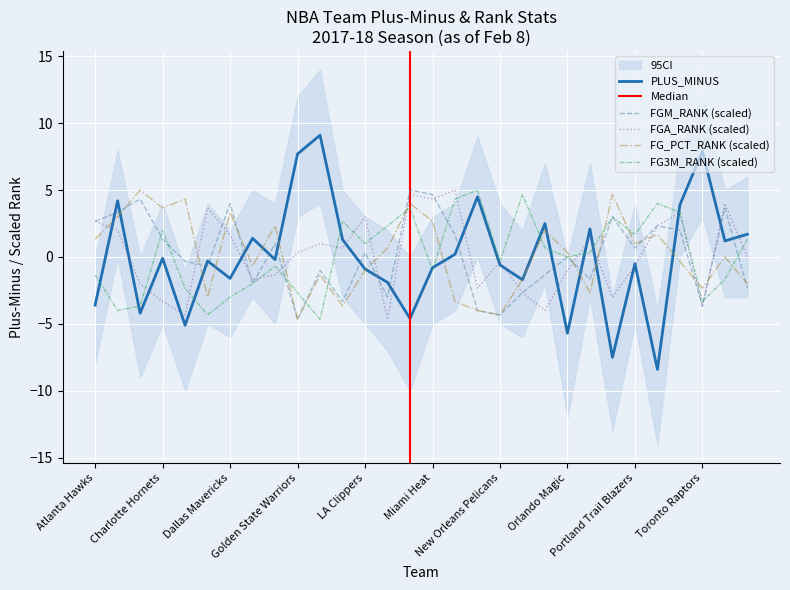

What is the lowest value of the FGM_RANK series?

-4.7